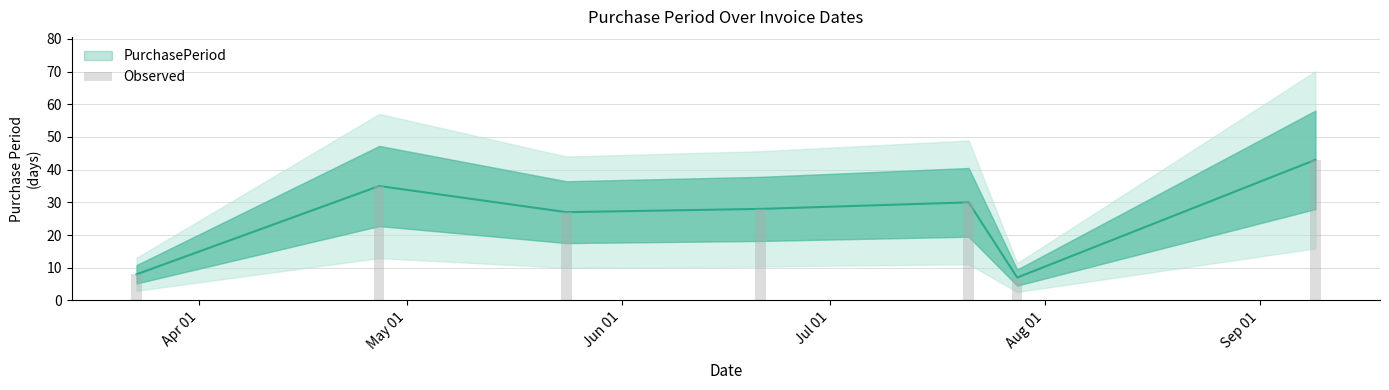

Reading left to right, extract all data points from this chart.

8	35	27	28	30	7	43